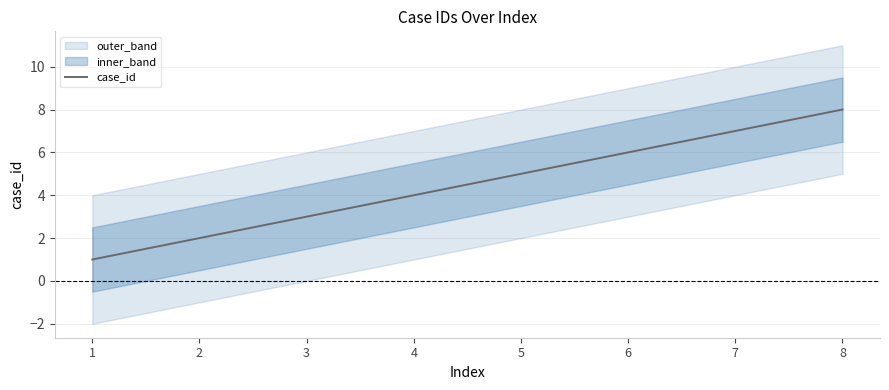

Reading left to right, what are all the values shown in this chart?

1=1	2=2	3=3	4=4	5=5	6=6	7=7	8=8